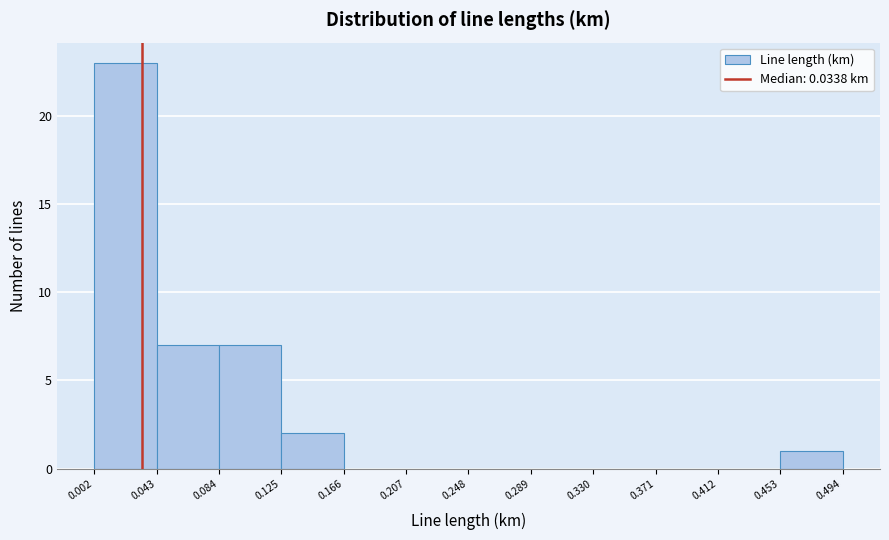

Reading left to right, transcribe this chart: for each bar, give the range it covers on the x-axis and its height. The values are not printed on the chart, so give them approximately, as read against the axis.

0.002 to 0.043: 23
0.043 to 0.084: 7
0.084 to 0.125: 7
0.125 to 0.166: 2
0.166 to 0.207: 0
0.207 to 0.248: 0
0.248 to 0.289: 0
0.289 to 0.330: 0
0.330 to 0.371: 0
0.371 to 0.412: 0
0.412 to 0.453: 0
0.453 to 0.494: 1